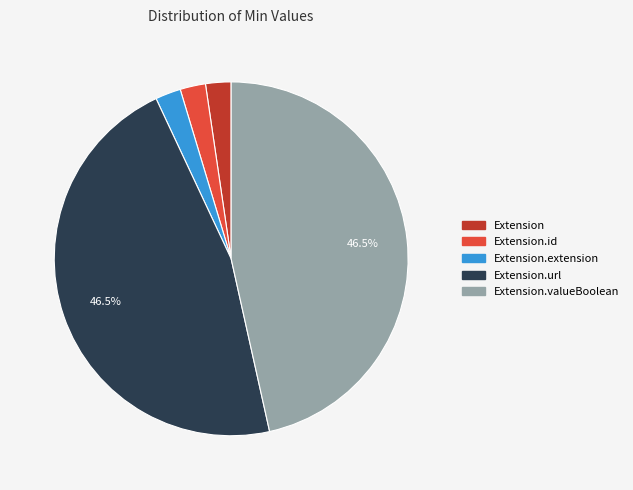

Is there any slice that represents more than half of the pie?

No